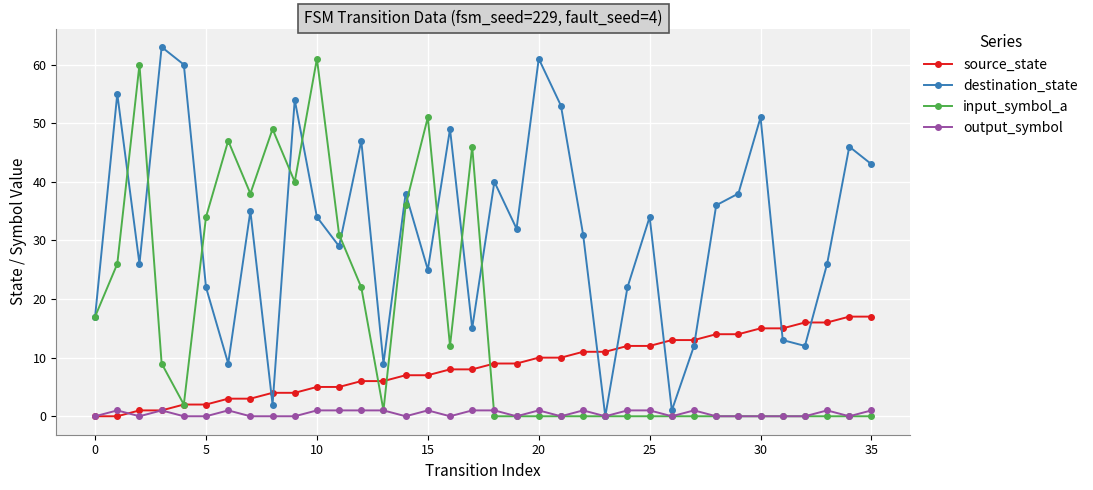

Count the number of categories in the chart.

36